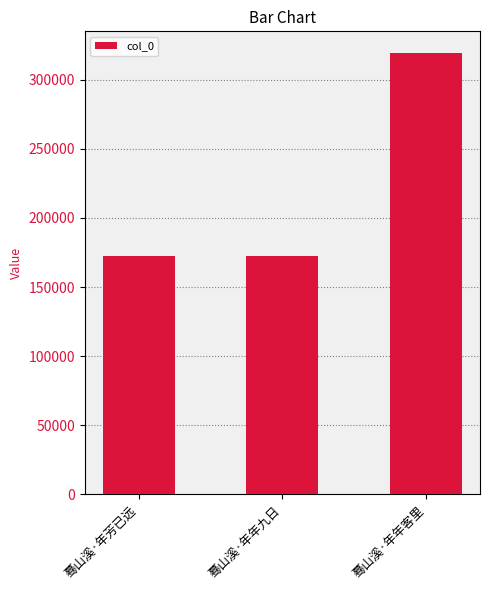

What is the maximum value shown in the chart?

319077